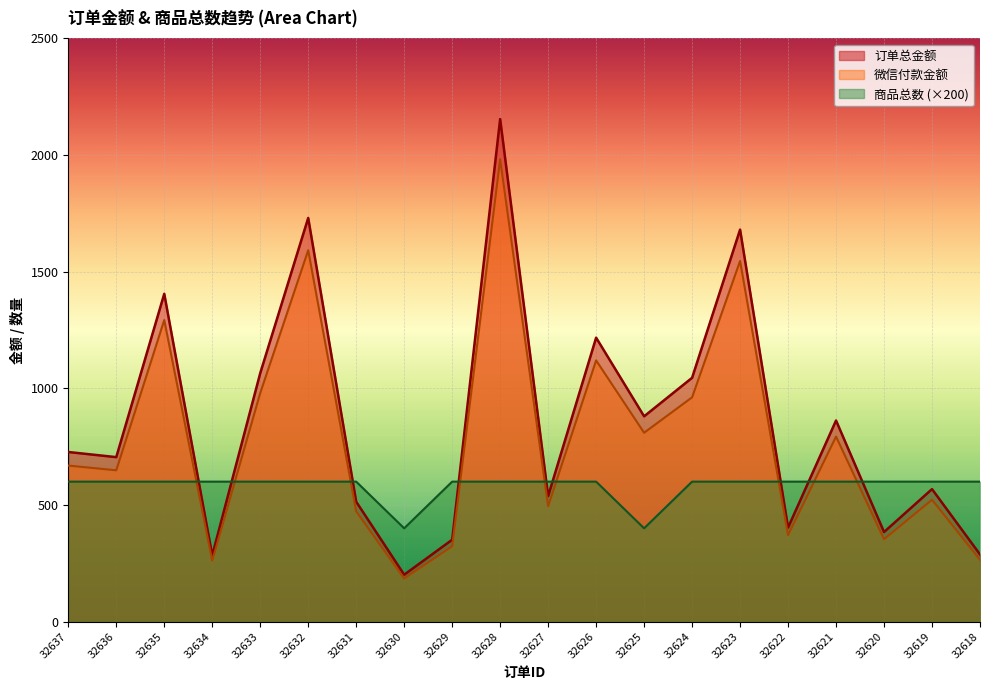

Count the number of categories in the chart.

20